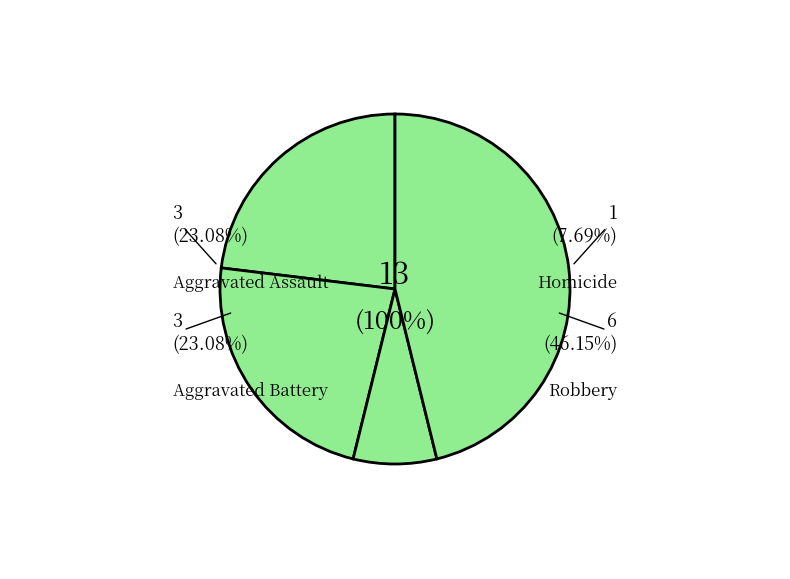

True or false: Aggravated Assault accounts for 23% of the total.

True